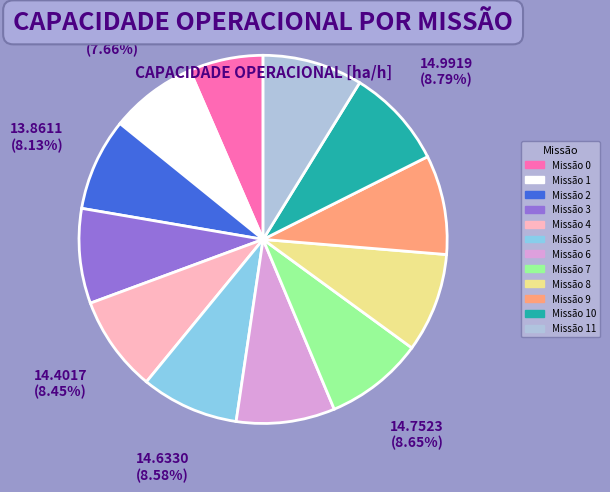

Is there a majority slice in this chart?

No